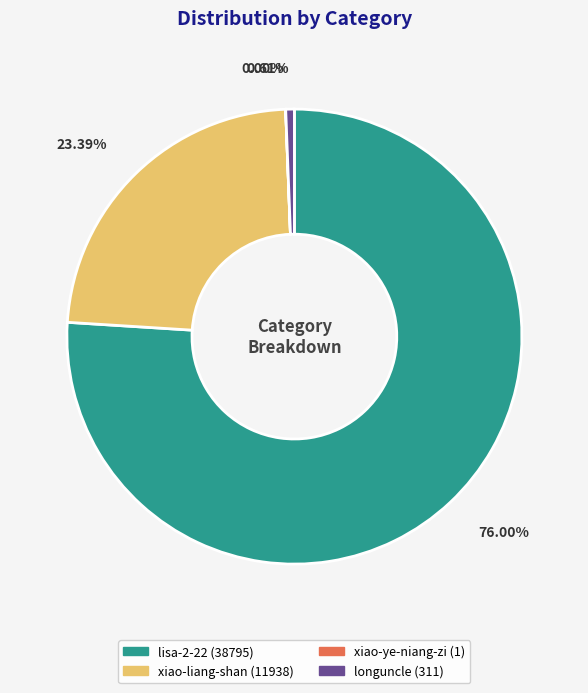

Combined, do longuncle and xiao-liang-shan account for over 50%?

No